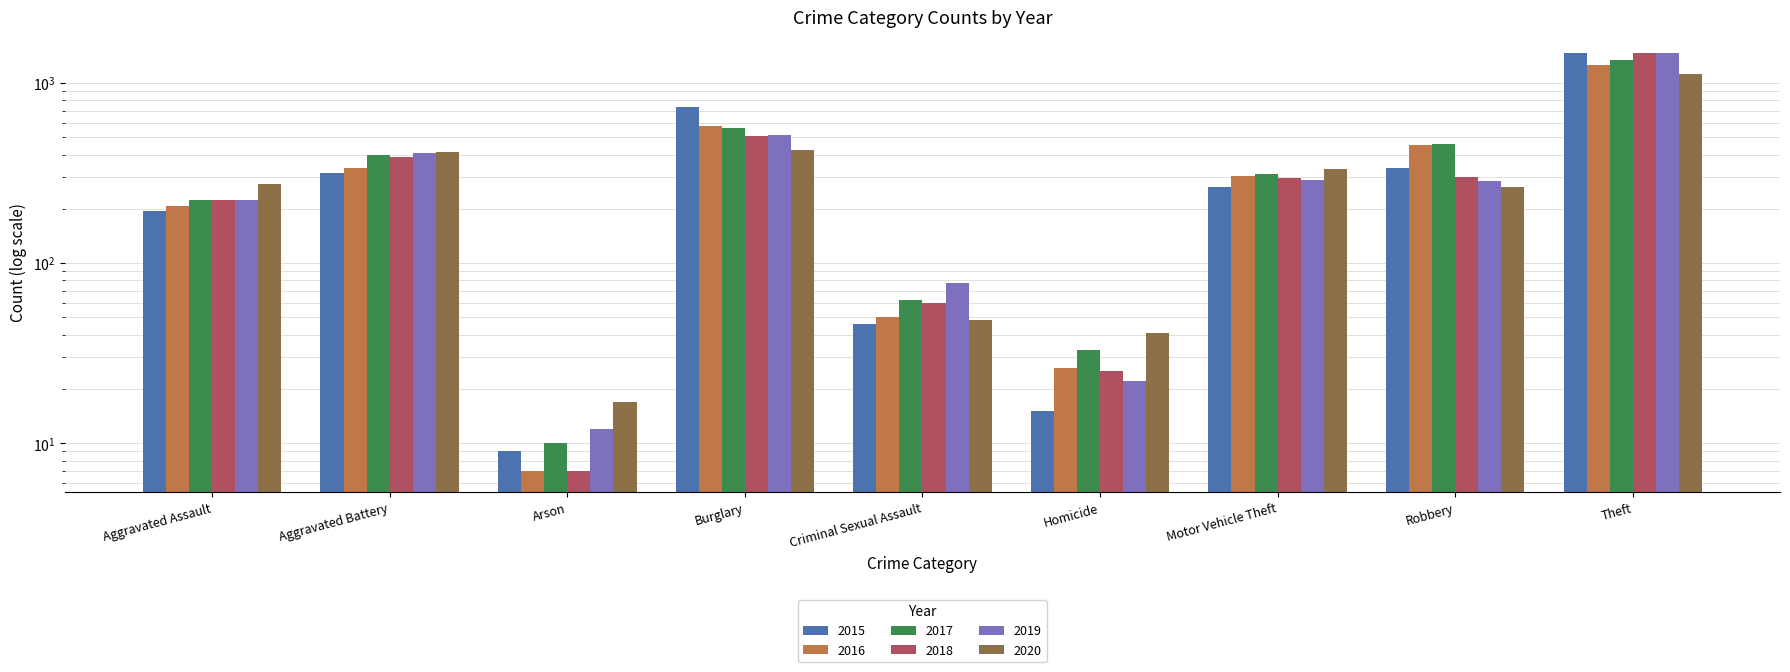

At how many categories does at least one series exceed 639?

2